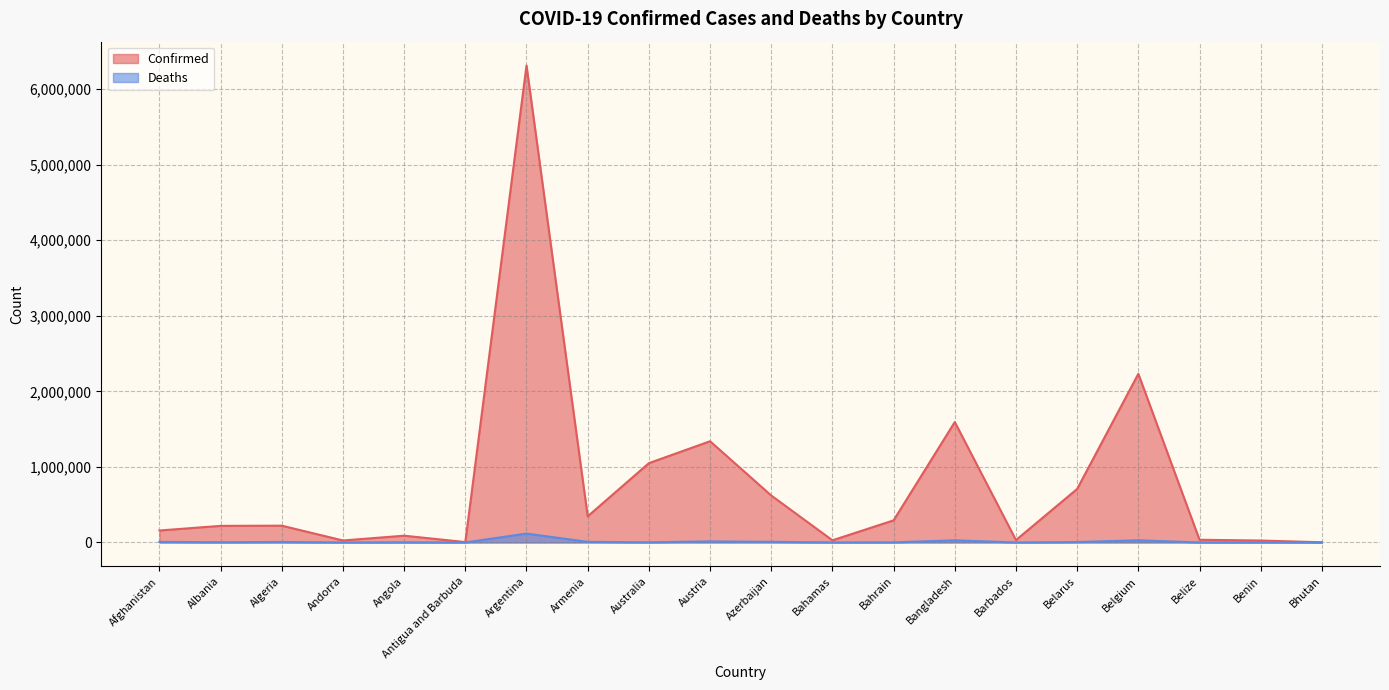

Where does the Deaths series first go above 3240?

Afghanistan